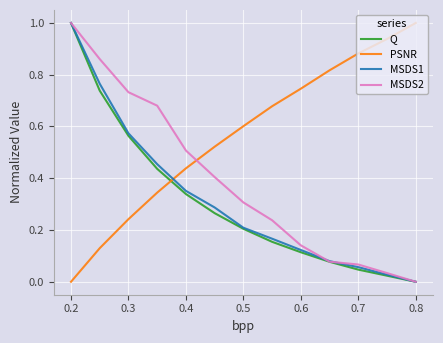

True or false: PSNR and MSDS2 intersect in this chart.

True